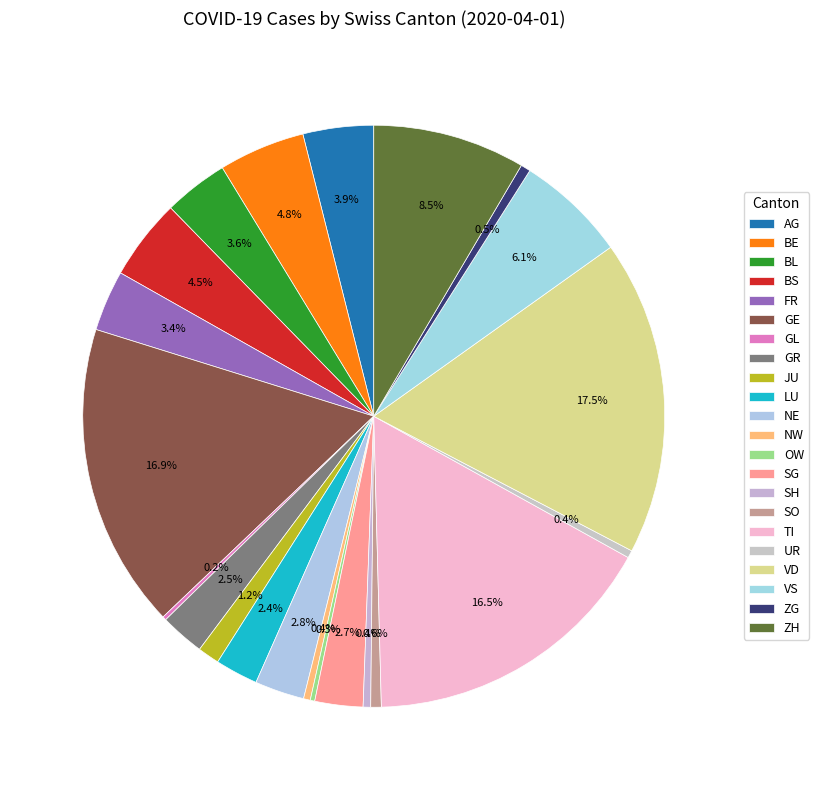

Does any single category account for the majority?

No